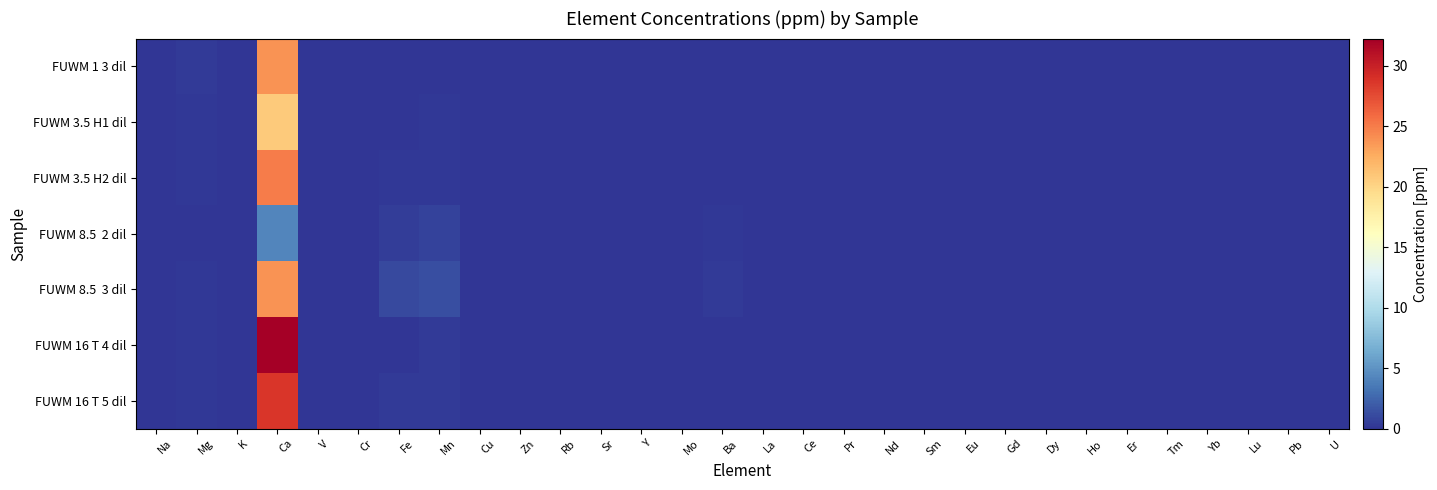

Rank the series at Gd from lowest to highest value.

FUWM 8.5 2 dil, FUWM 8.5 3 dil, FUWM 1 3 dil, FUWM 16 T 4 dil, FUWM 3.5 H1 dil, FUWM 3.5 H2 dil, FUWM 16 T 5 dil